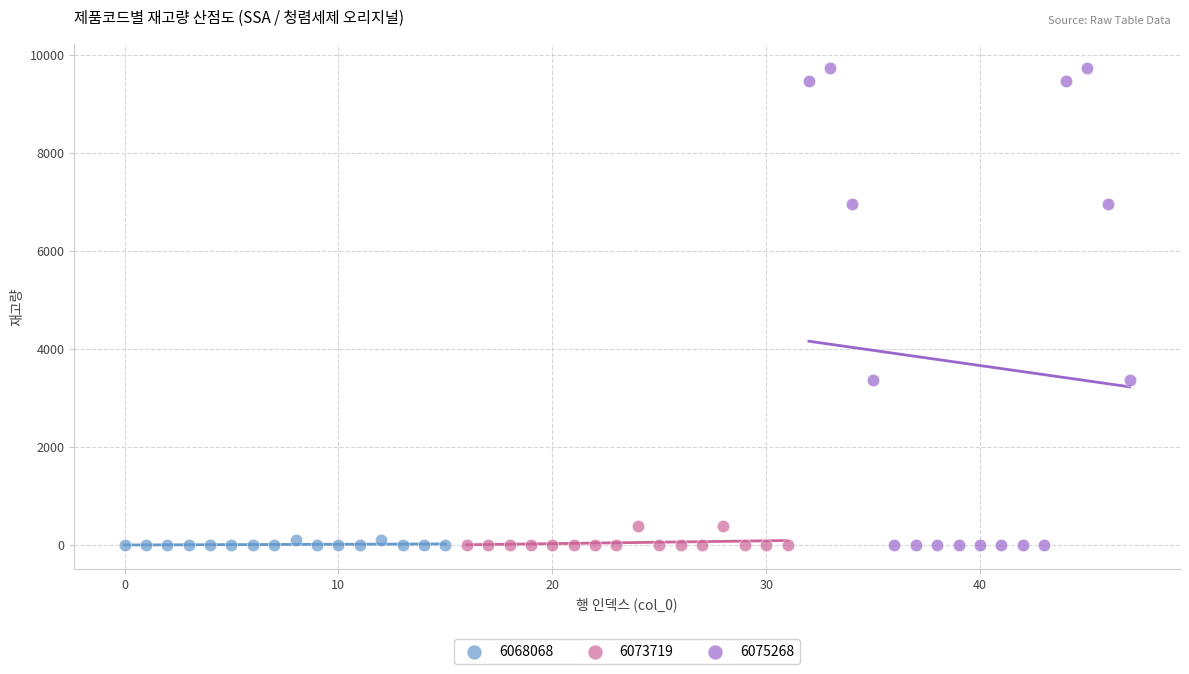

Which series reaches the maximum Y coordinate?

6075268